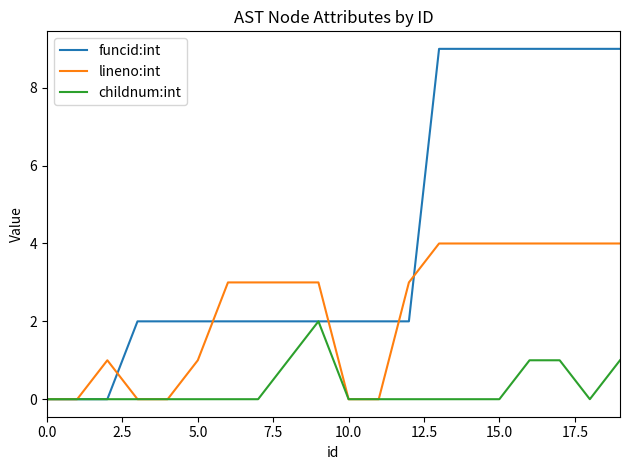

Rank the series by their average value, from highest to lowest.

funcid:int, lineno:int, childnum:int